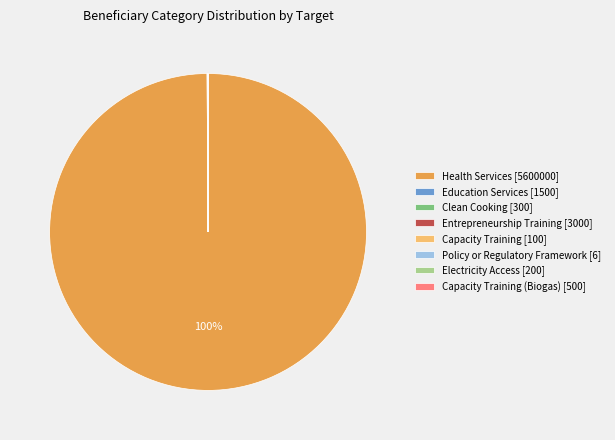

Which slice is the largest?

Health Services [5600000]